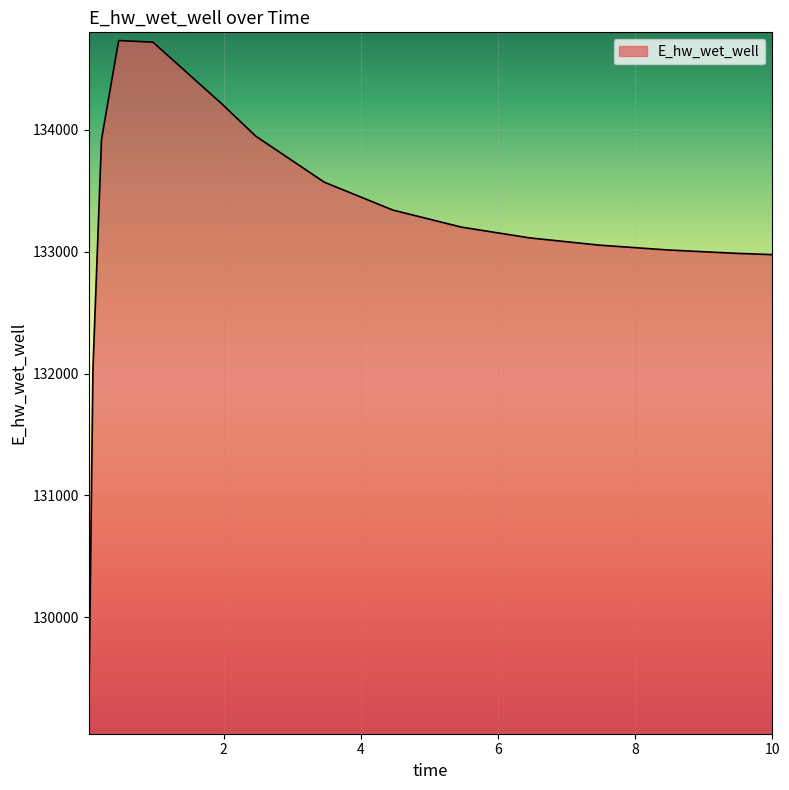

What is the smallest value displayed?

129109.2